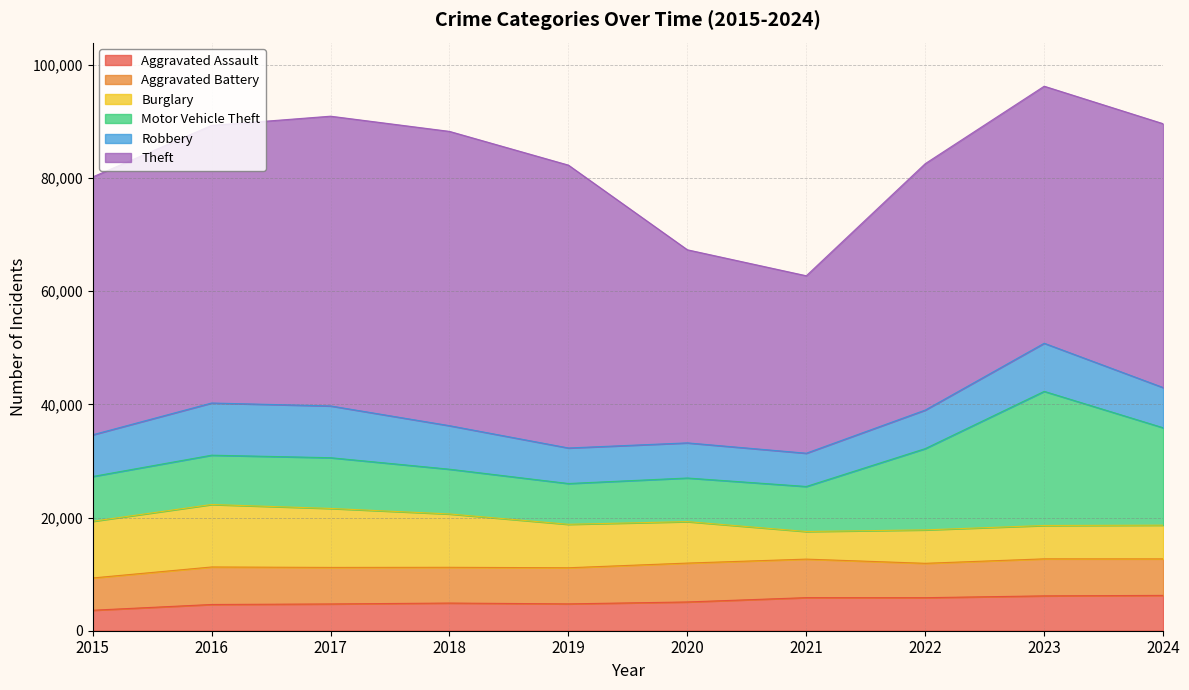

Is it true that Burglary equals 11038 at 2016?

True